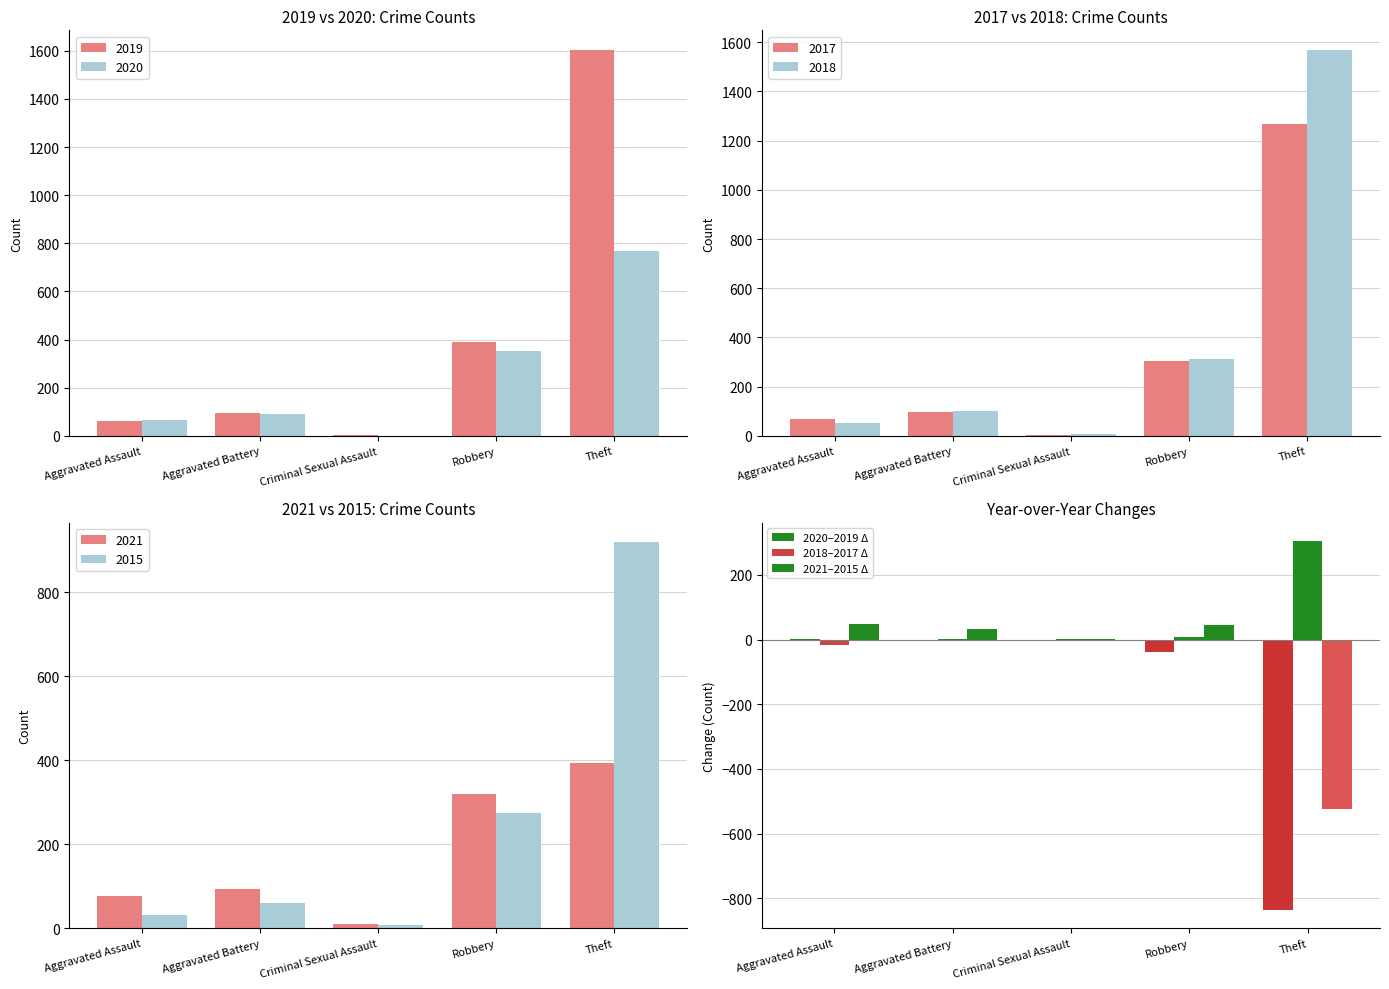

List the labels in order of 2020–2019 Δ value, smallest first.

Theft, Robbery, Criminal Sexual Assault, Aggravated Battery, Aggravated Assault